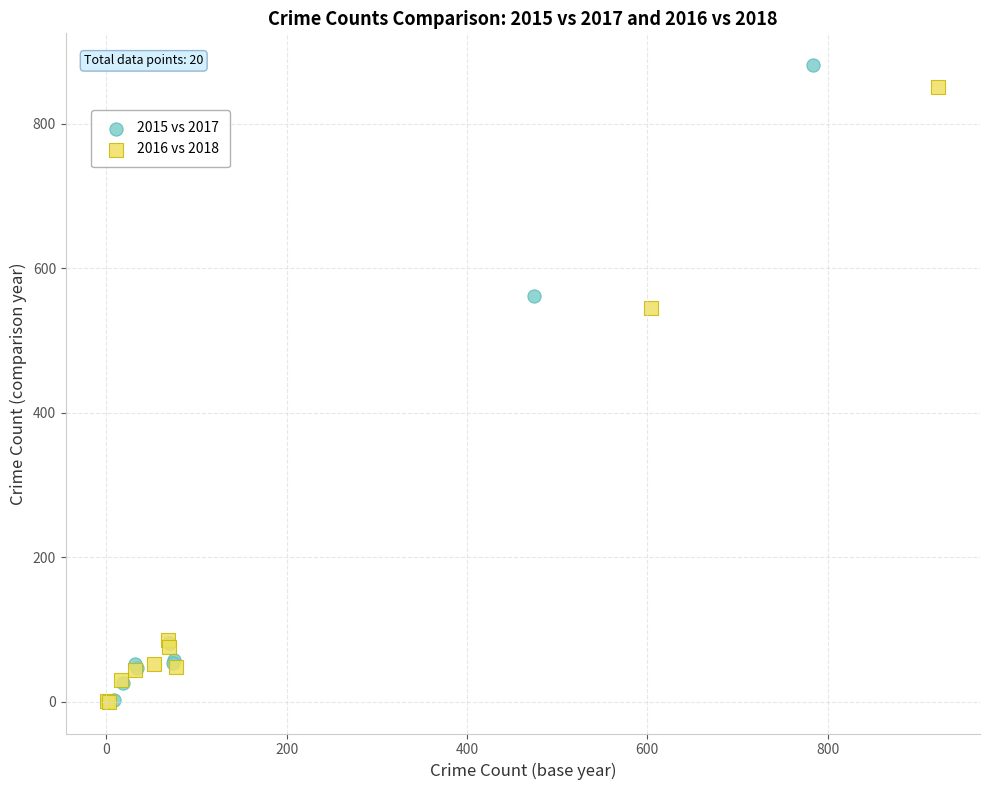

Which series has the widest spread of Y values?

2015 vs 2017